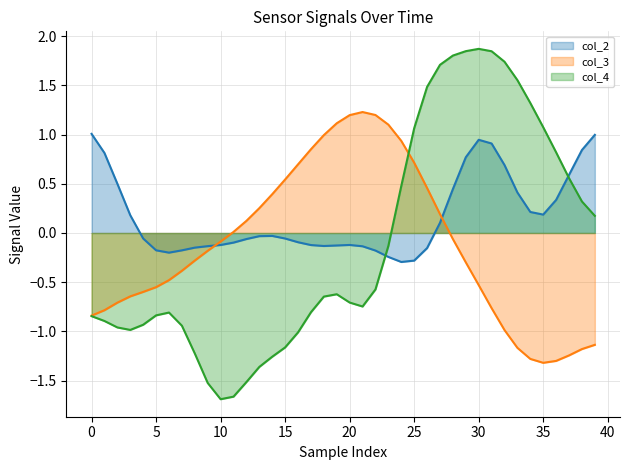

What is the difference between the maximum and second lowest values in the col_3 series?

2.5